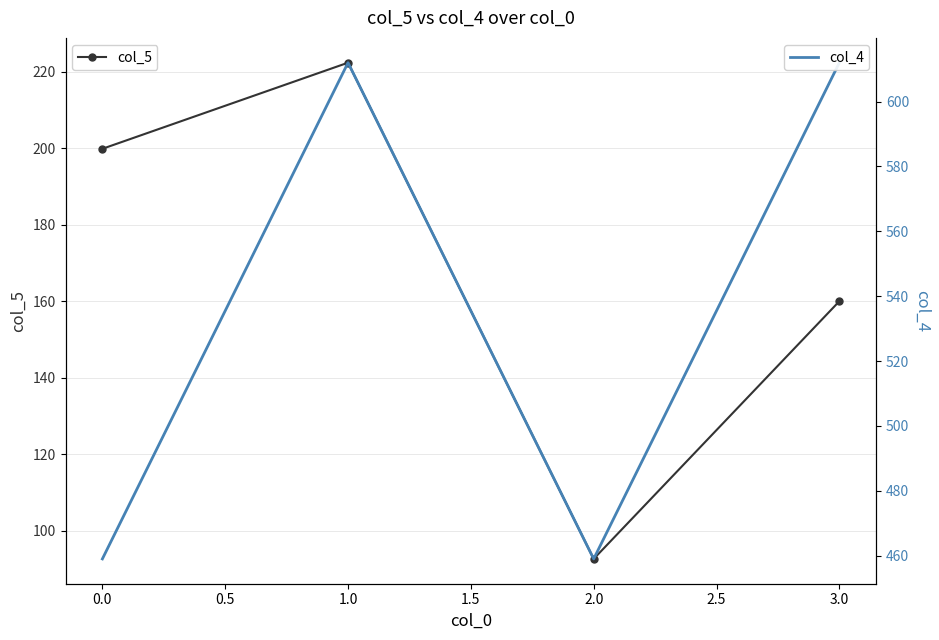

Is it true that col_5 equals 263.2 at 3.0?

False